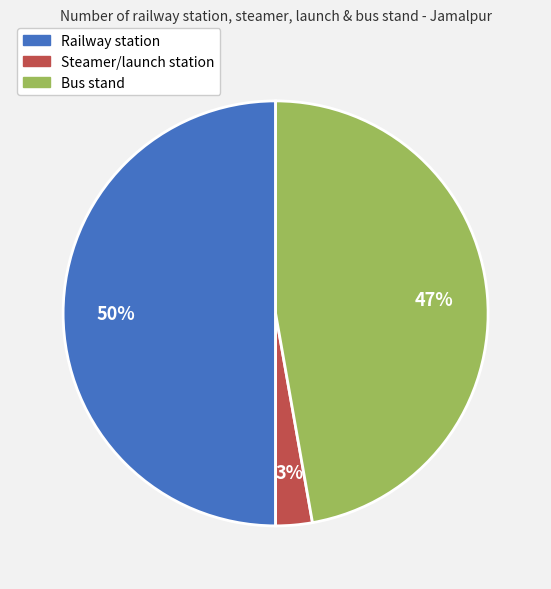

Count the number of slices in the pie.

3